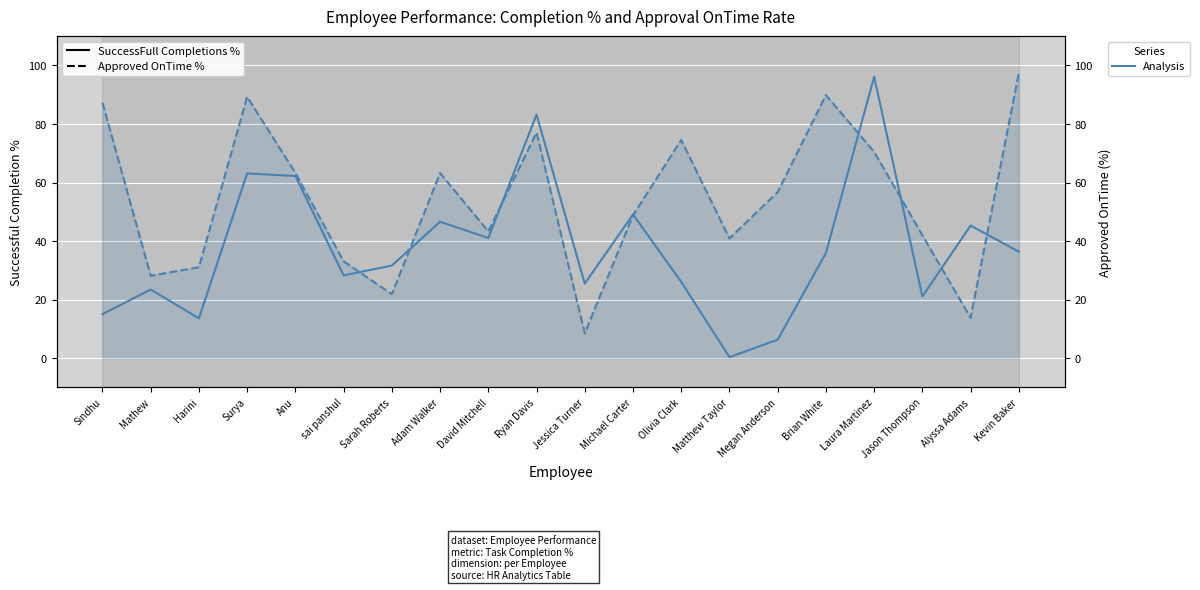

Reading left to right, extract all data points from this chart.

SuccessFull Completions %: Sindhu=15.0	Mathew=23.5	Harini=13.6	Surya=63.1	Anu=62.2	sai panshul=28.3	Sarah Roberts=31.6	Adam Walker=46.6	David Mitchell=41.1	Ryan Davis=83.2	Jessica Turner=25.4	Michael Carter=49.1	Olivia Clark=26.1	Matthew Taylor=0.3	Megan Anderson=6.3	Brian White=35.9	Laura Martinez=96.1	Jason Thompson=21.1	Alyssa Adams=45.3	Kevin Baker=36.4
Approved OnTime %: Sindhu=87.3	Mathew=28.2	Harini=31.1	Surya=89.3	Anu=63.3	sai panshul=33.1	Sarah Roberts=21.9	Adam Walker=63.2	David Mitchell=43.3	Ryan Davis=77.1	Jessica Turner=8.5	Michael Carter=48.8	Olivia Clark=74.5	Matthew Taylor=40.9	Megan Anderson=56.7	Brian White=89.9	Laura Martinez=70.5	Jason Thompson=42.0	Alyssa Adams=13.8	Kevin Baker=97.4